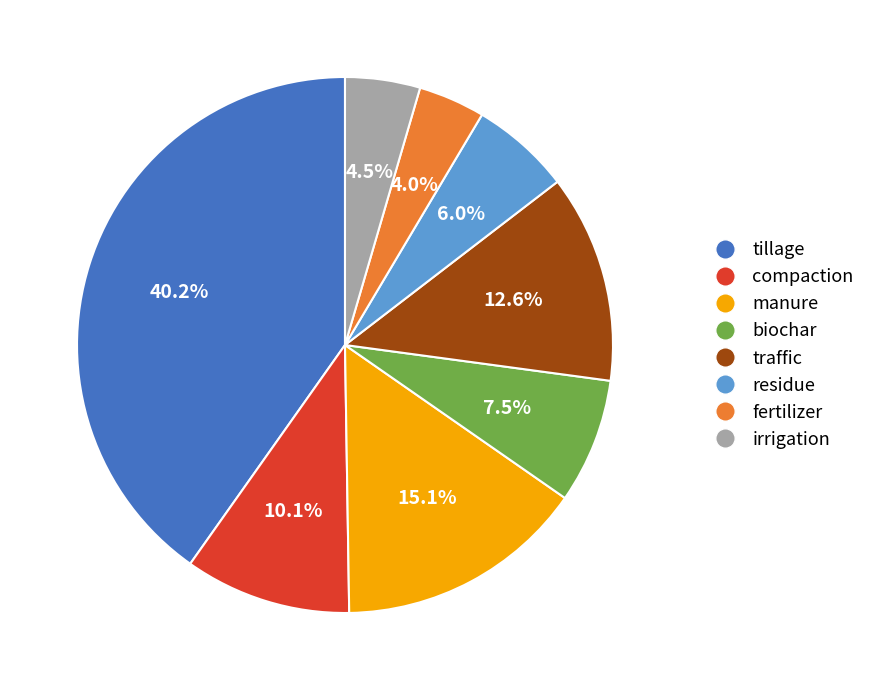

The compaction slice represents 20% of the pie. True or false?

False